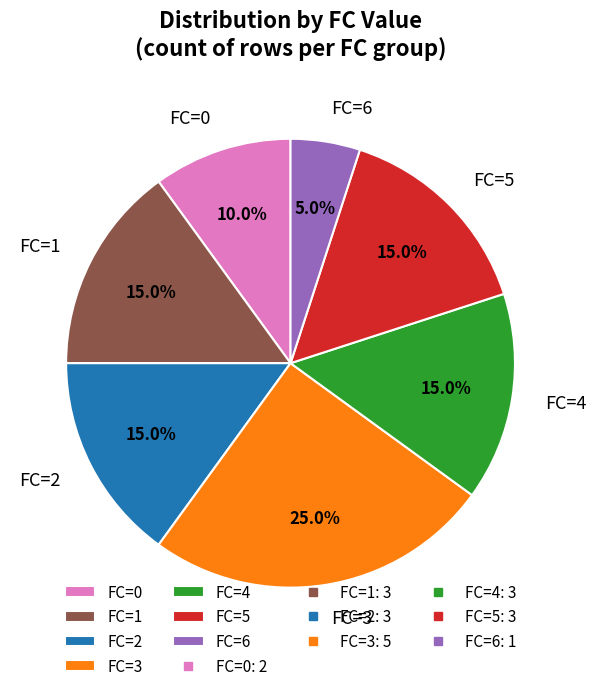

To the nearest percent, what is the difference between the largest and smallest slice percentages?

20%